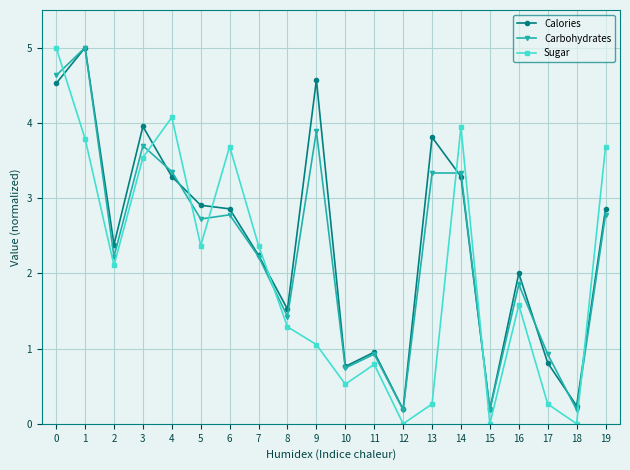

What is the lowest value of the Calories series?

0.2